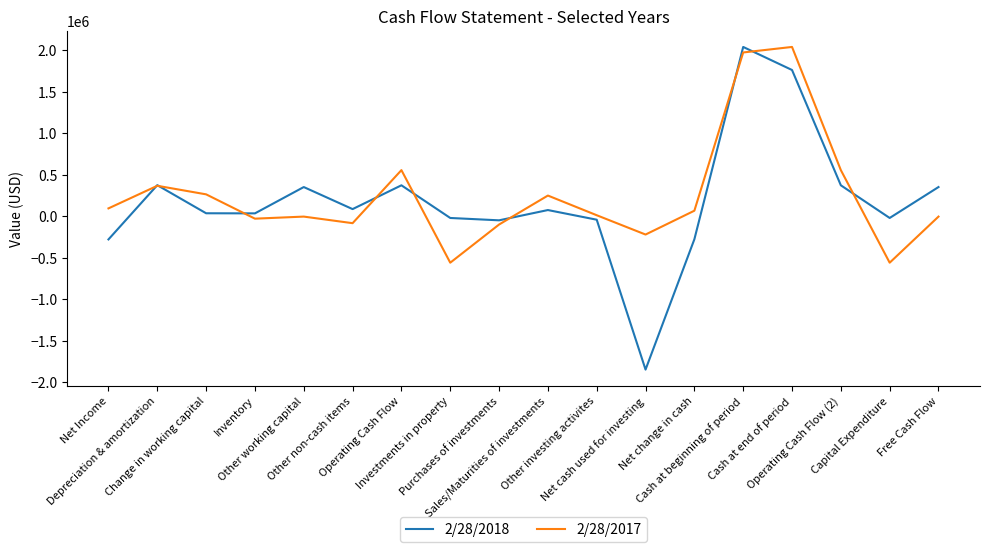

Which series has the largest range (max minus min)?

2/28/2018